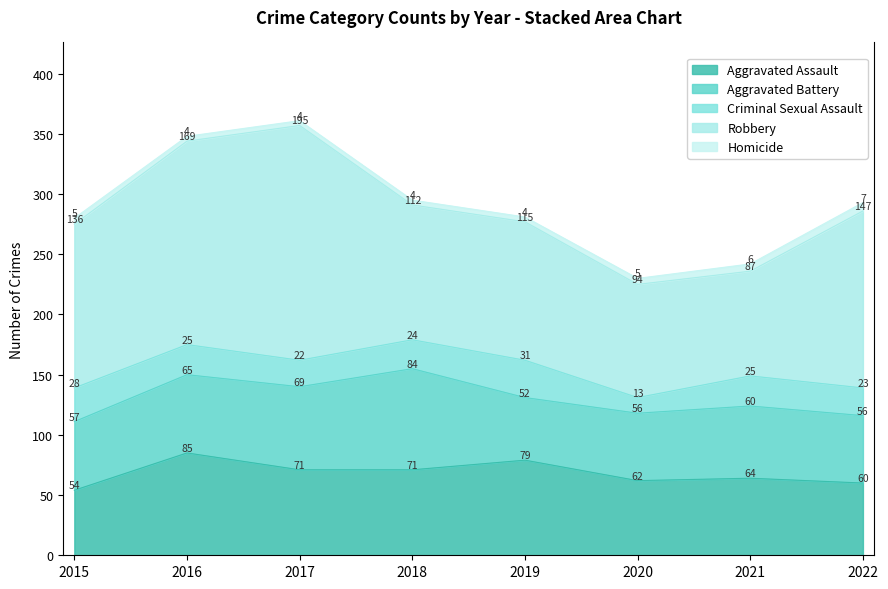

Reading right to left, extract all data points from this chart.

Aggravated Assault: 60	64	62	79	71	71	85	54
Aggravated Battery: 56	60	56	52	84	69	65	57
Criminal Sexual Assault: 23	25	13	31	24	22	25	28
Robbery: 147	87	94	115	112	195	169	136
Homicide: 7	6	5	4	4	4	4	5